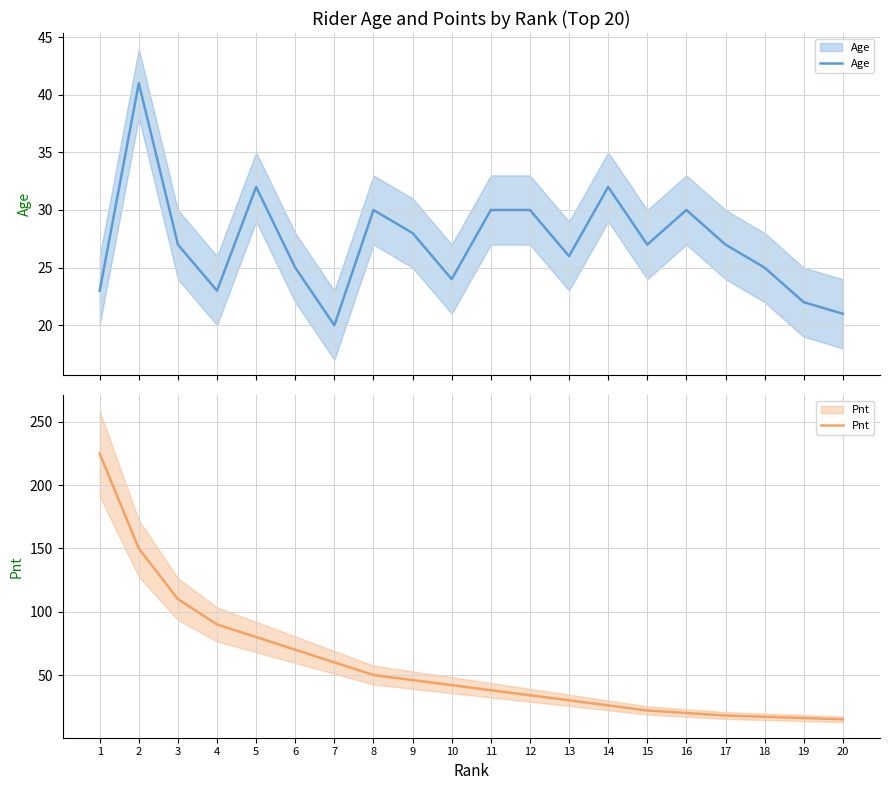

The value of Pnt at 6 is 70. True or false?

True